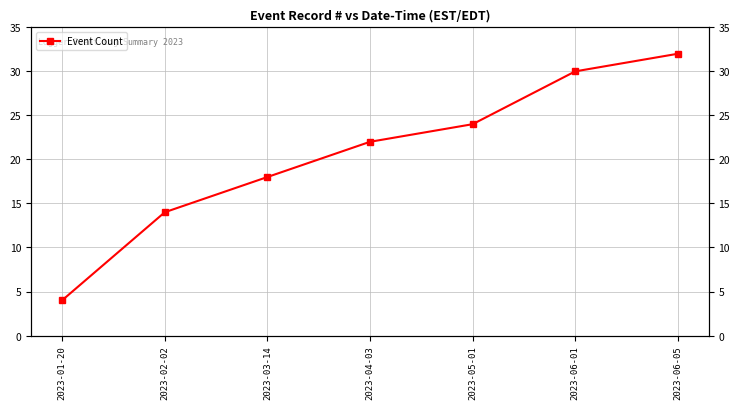

What is the value of the 7th point from the left?

32